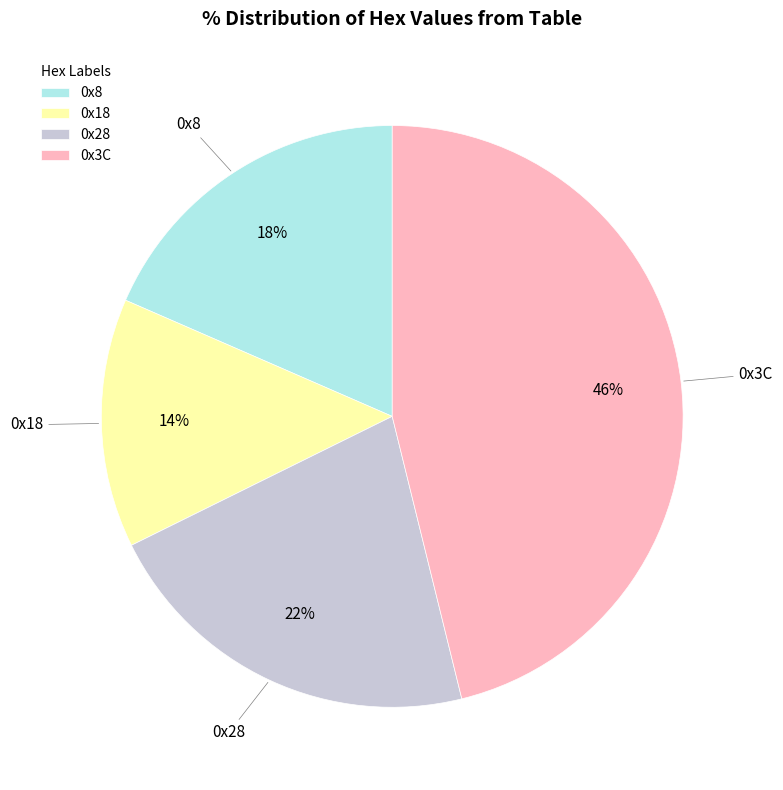

To the nearest percent, what portion does 0x28 represent?

22%